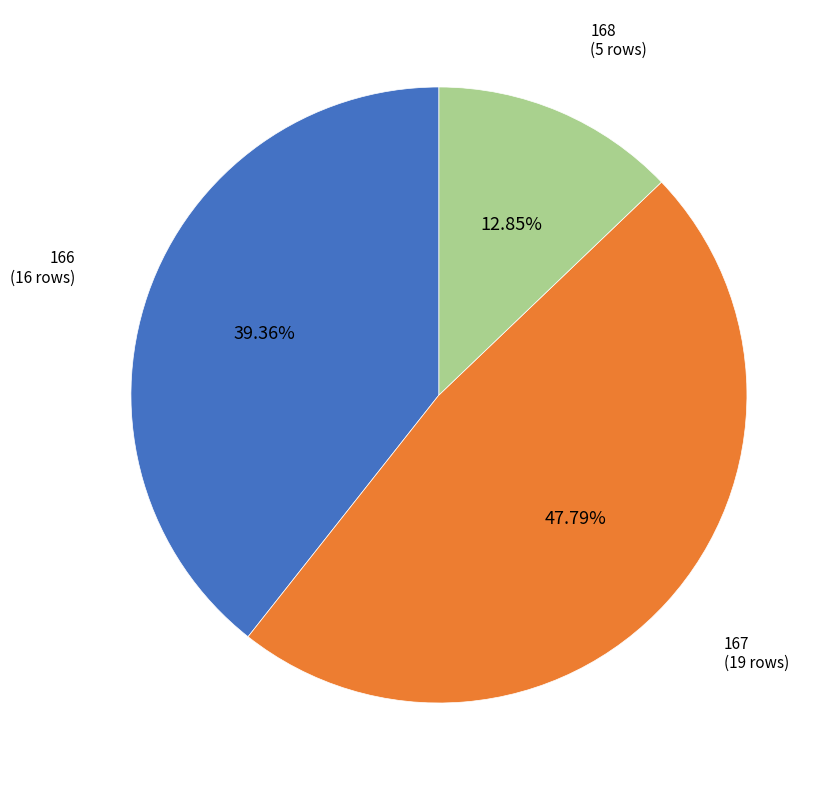

Does any single category account for the majority?

No